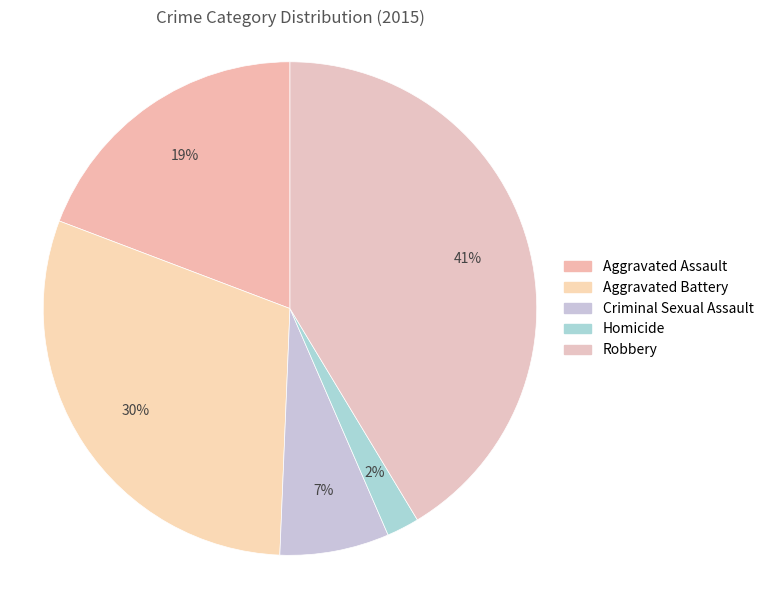

How many segments does this pie chart have?

5